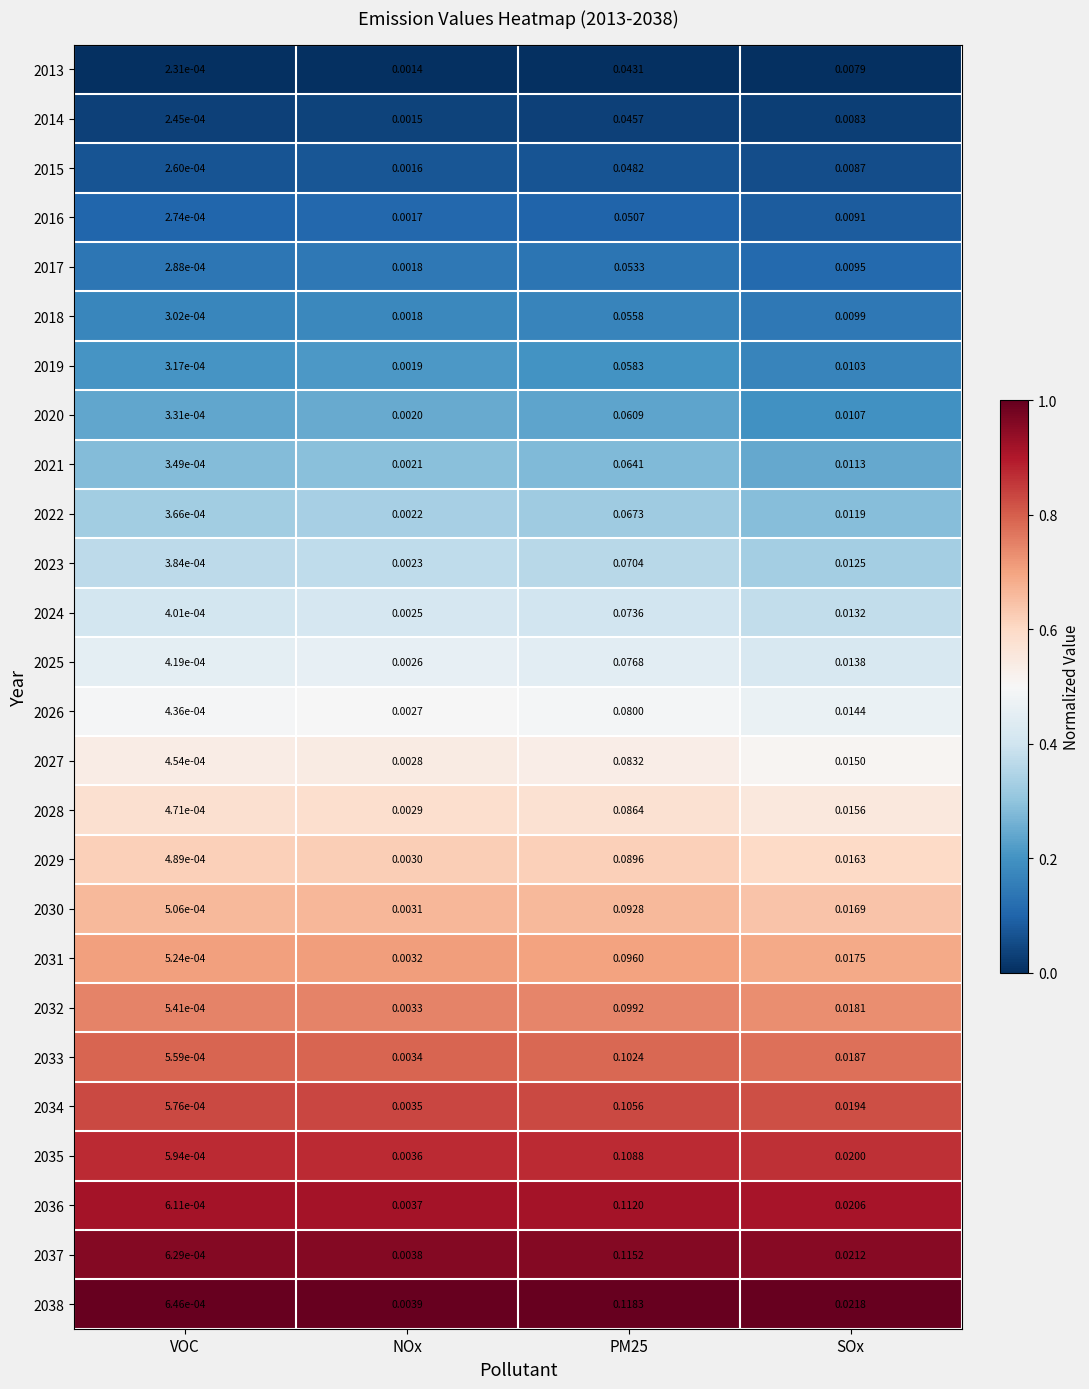

Which series has the largest total across all categories?

2038